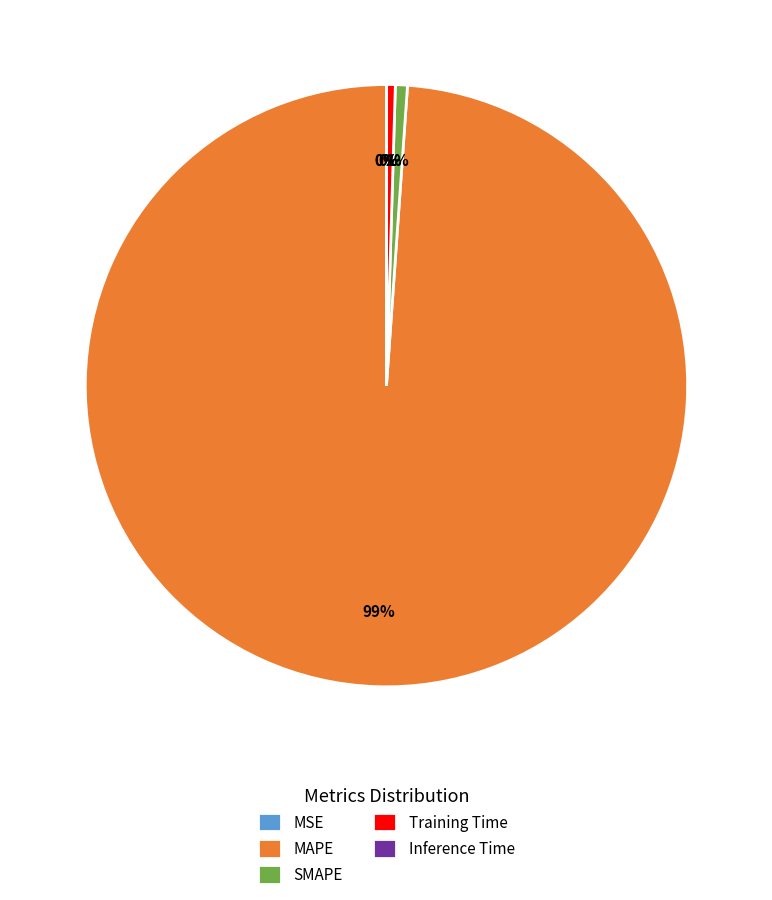

Rank the categories by value from lowest to highest.

MSE, Inference Time, Training Time, SMAPE, MAPE